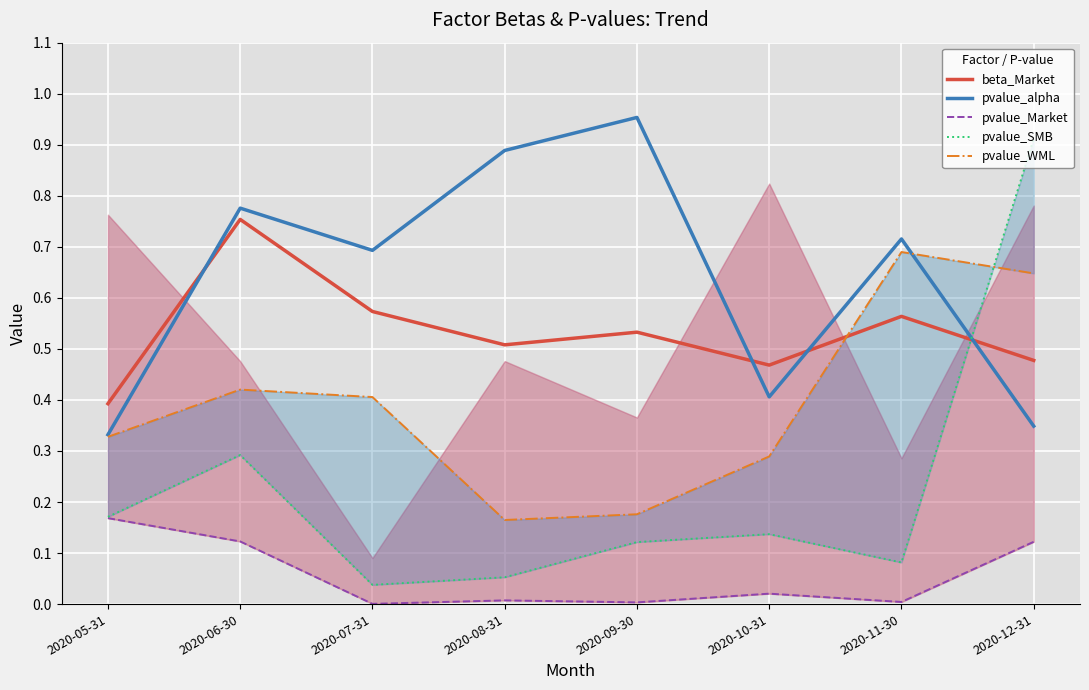

What is the greatest value displayed?

1.0